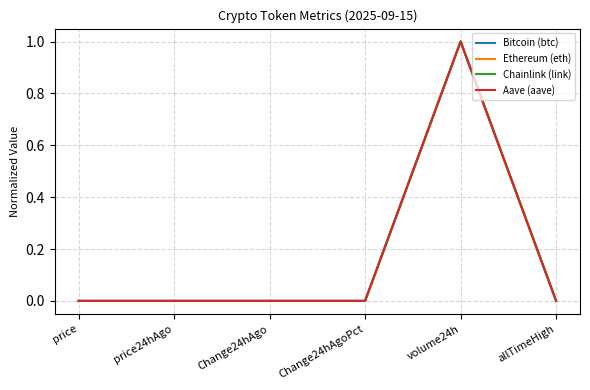

Is it true that Chainlink (link) equals 0.0 at Change24hAgoPct?

True